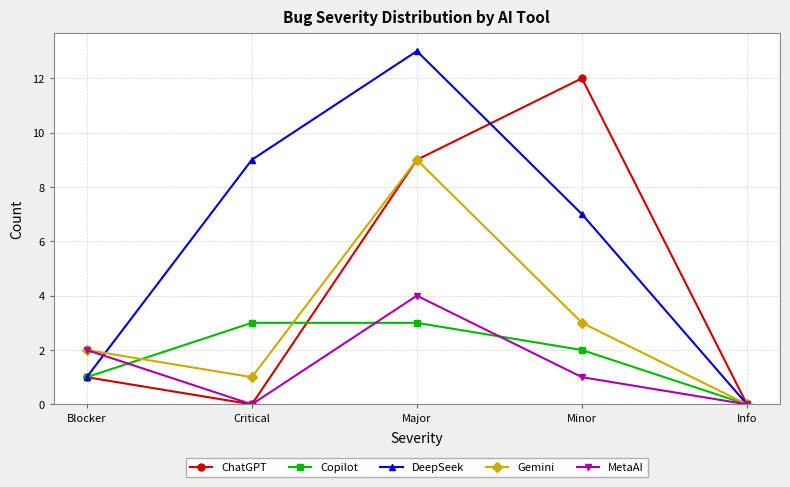

What is the maximum value for ChatGPT?

12